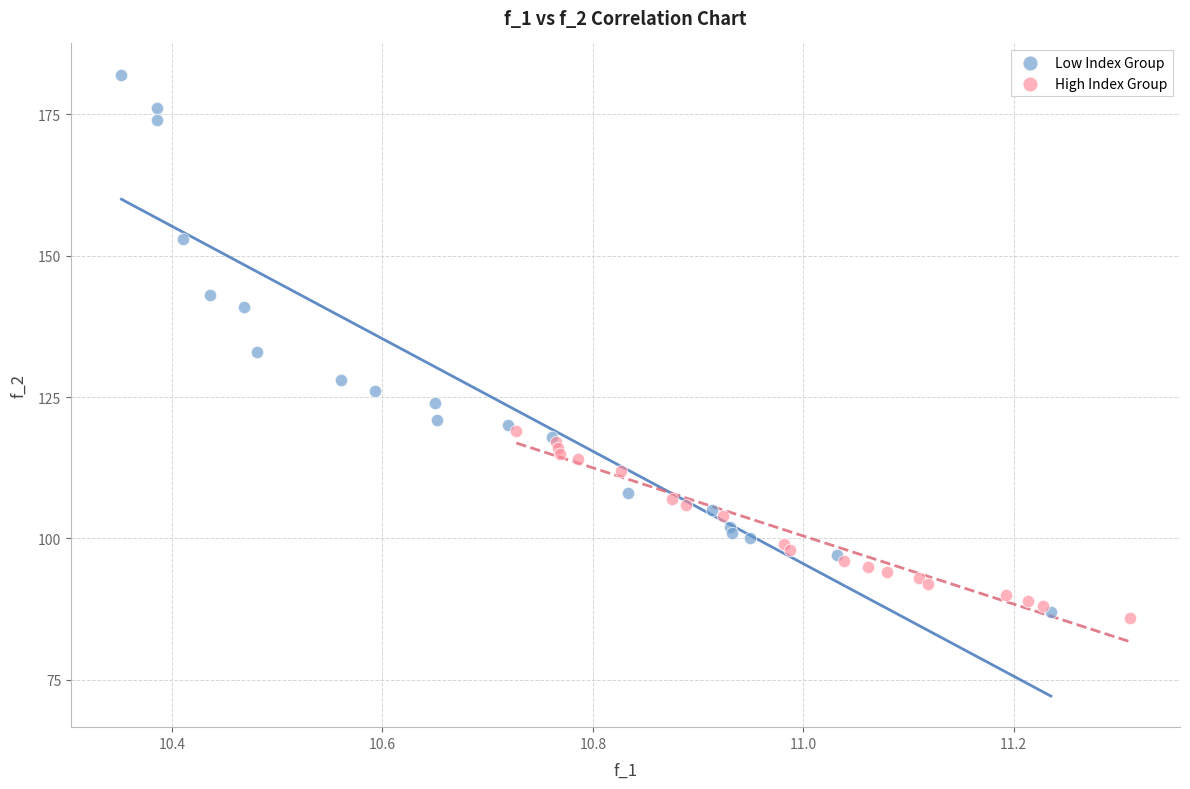

Which series has the widest spread of Y values?

Low Index Group